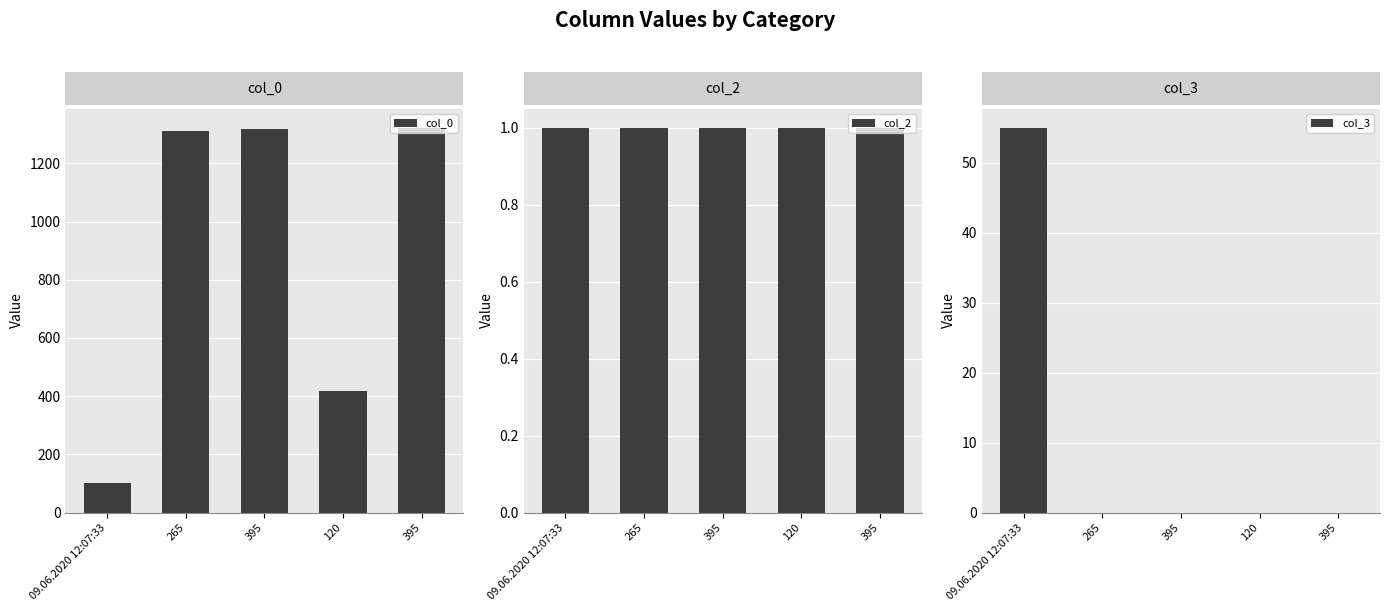

List the series in order of their peak value, highest first.

col_0, col_3, col_2